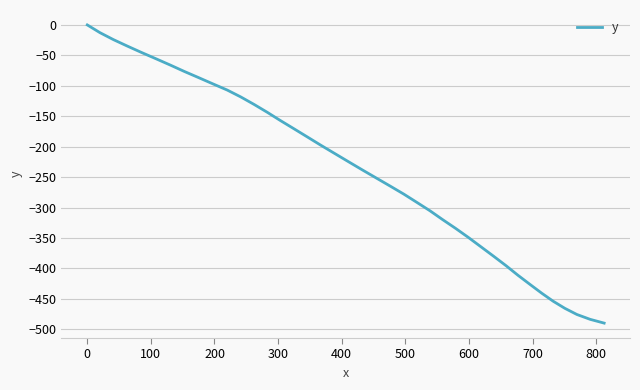

True or false: the data has more than 0 interior local peaks.

False